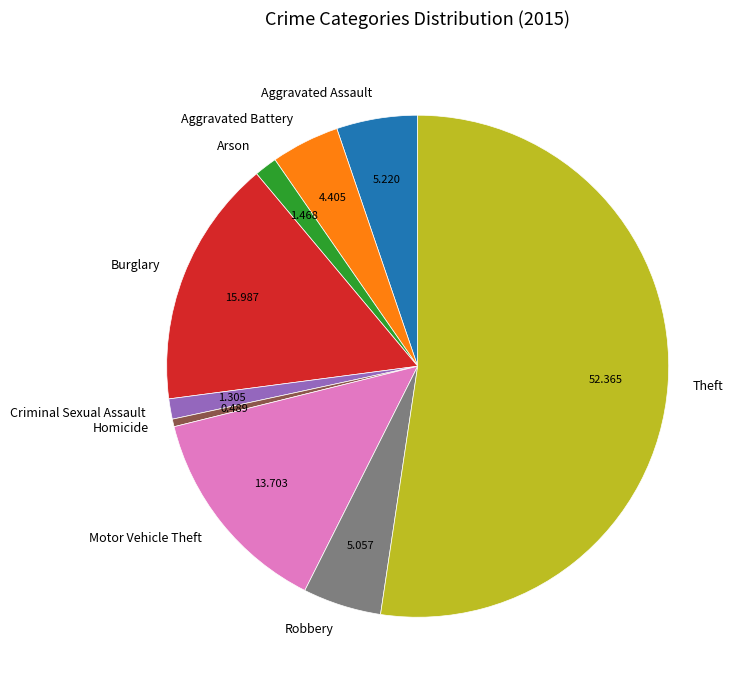

Do Aggravated Assault and Robbery together represent more than half of the pie?

No